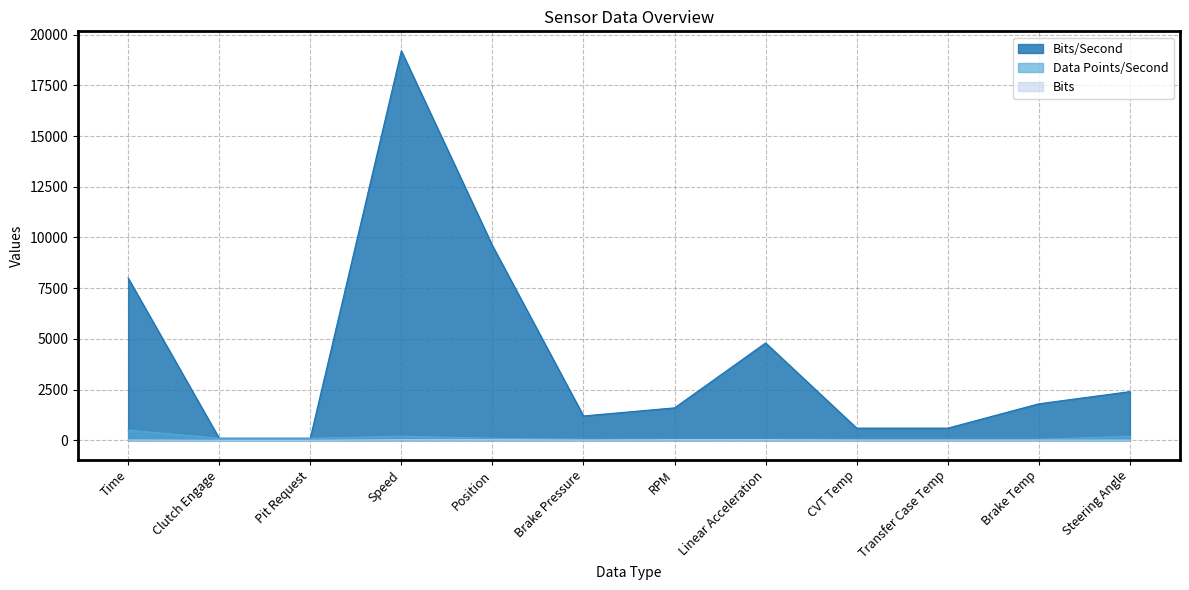

How many lines are shown in the chart?

3